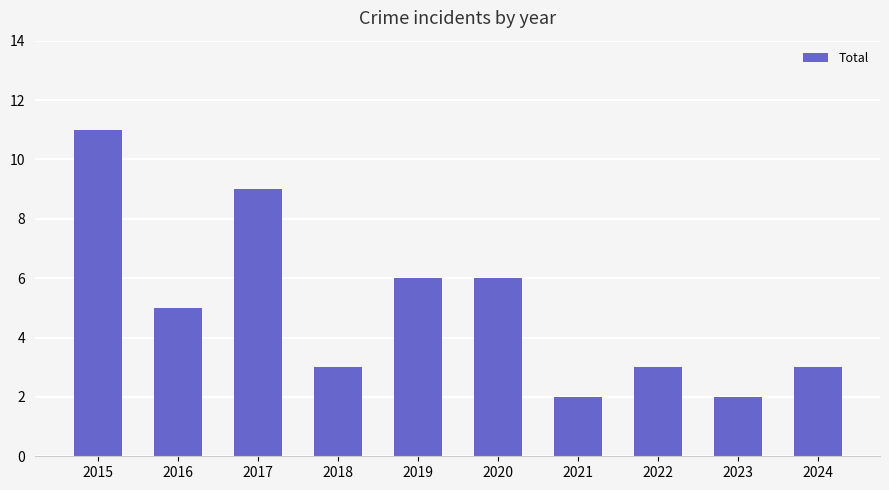

Reading left to right, extract all data points from this chart.

2015=11	2016=5	2017=9	2018=3	2019=6	2020=6	2021=2	2022=3	2023=2	2024=3